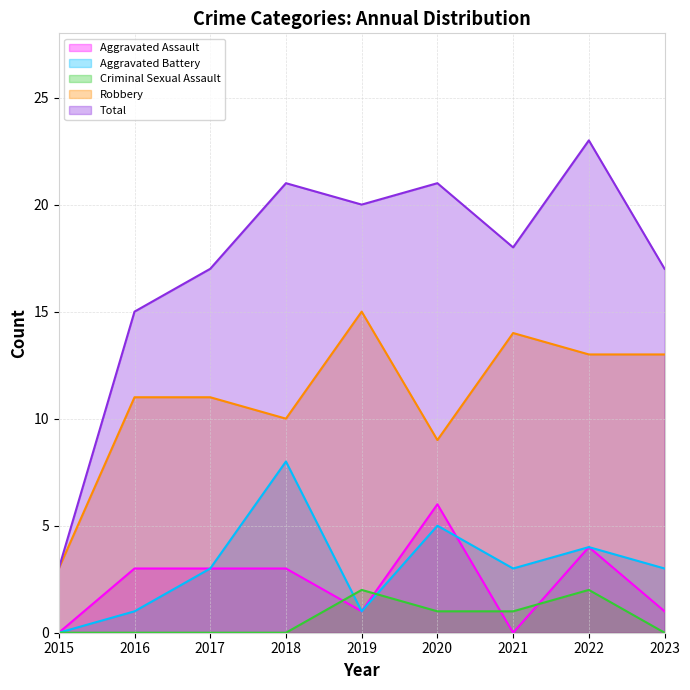

At how many categories does at least one series exceed 15?

7